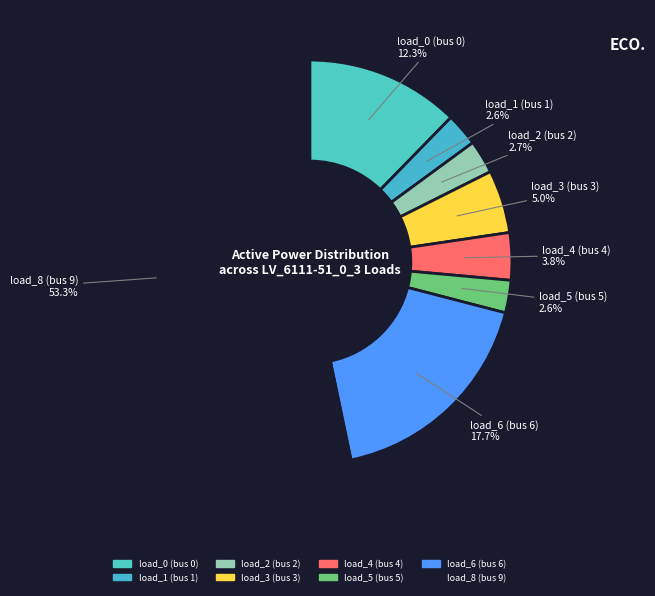

Count the number of slices in the pie.

8